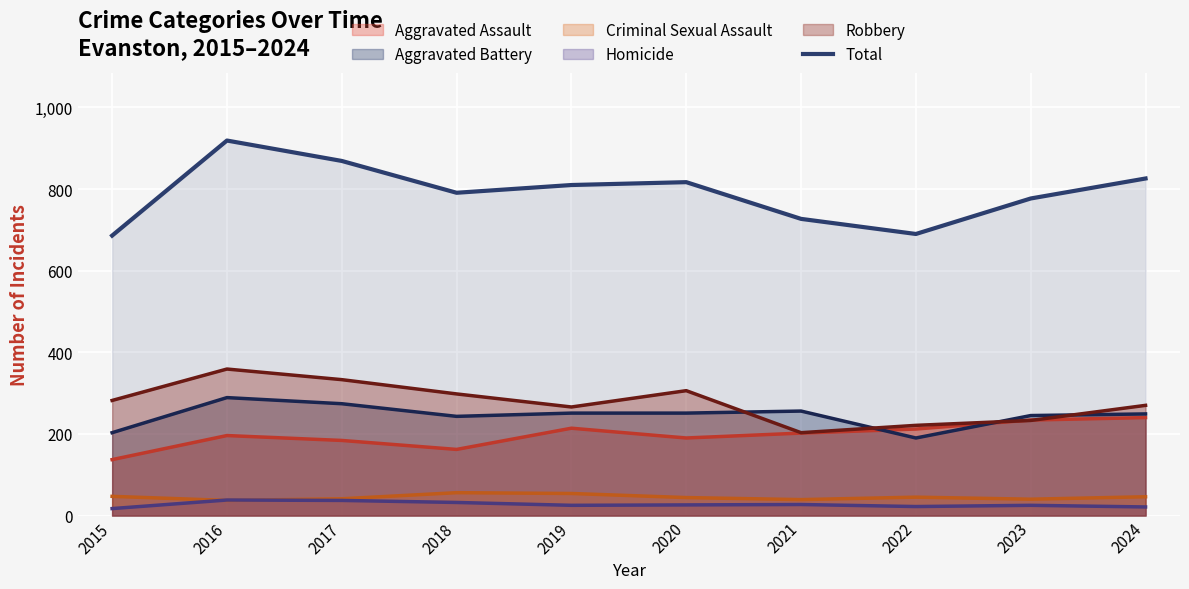

Is the value of Aggravated Assault at 2015 greater than the value of Aggravated Battery at 2019?

No